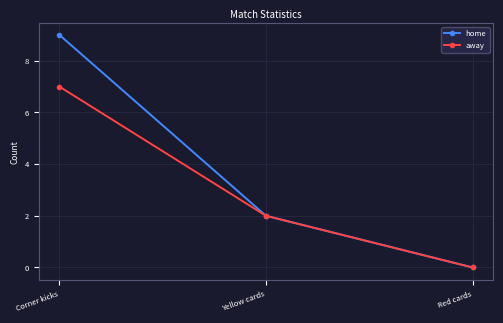

List the labels in order of home value, largest first.

Corner kicks, Yellow cards, Red cards